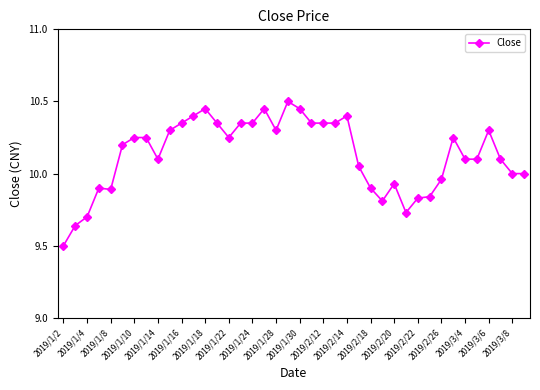

What is the greatest value displayed?

10.5